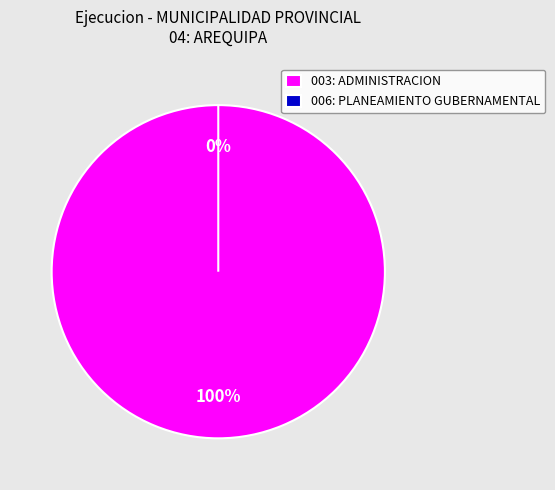

The 003: ADMINISTRACION slice represents 99% of the pie. True or false?

False